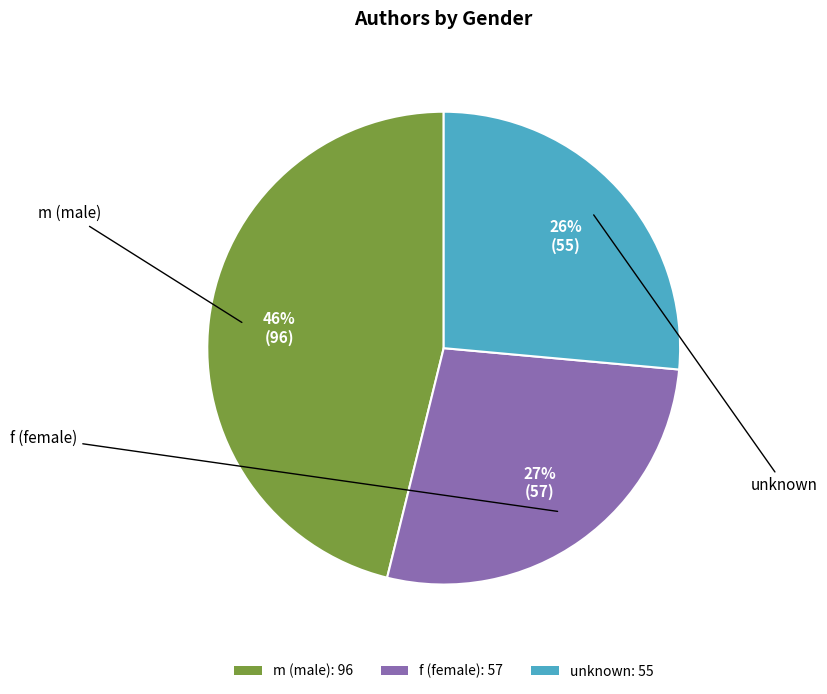

Does unknown account for over 50% of the chart?

No